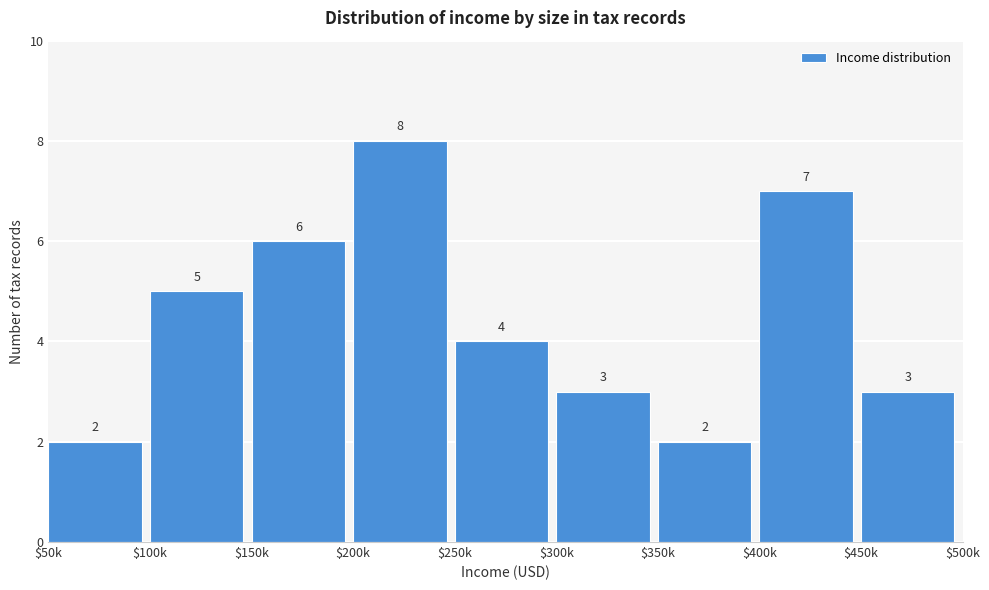

Reading left to right, extract all data points from this chart.

2	5	6	8	4	3	2	7	3